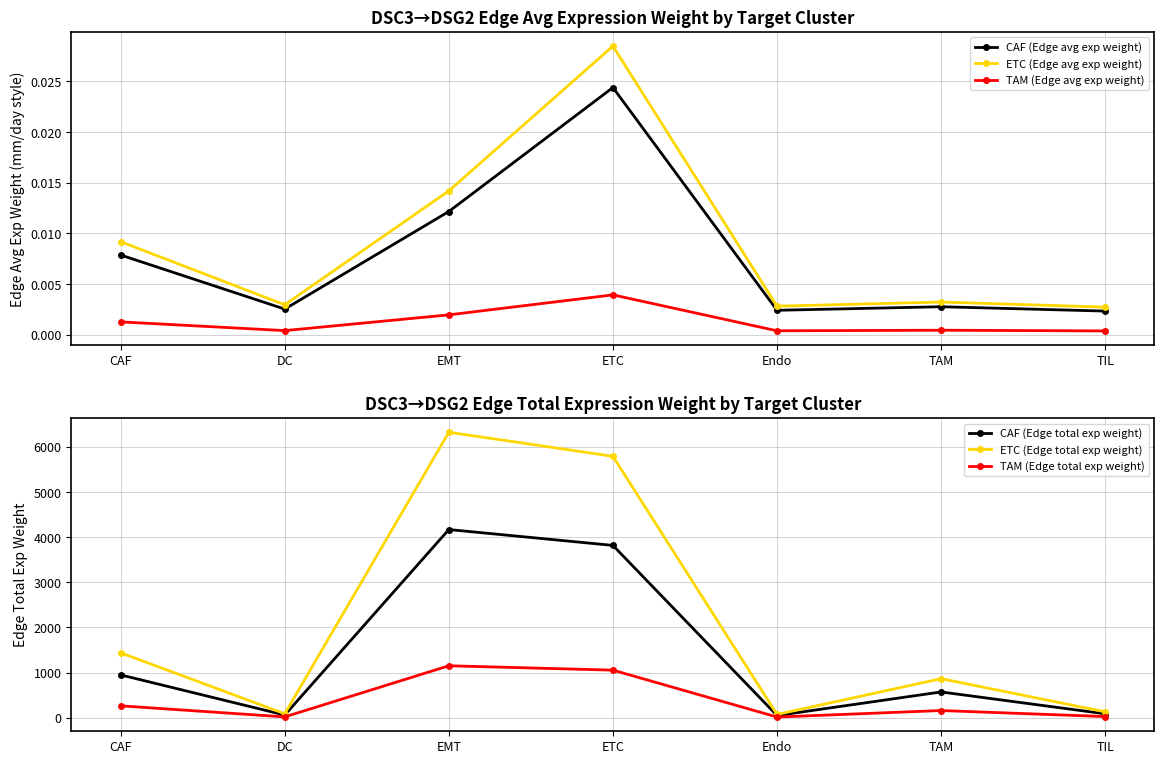

Where is the first local maximum for ETC (Edge avg exp weight)?

ETC